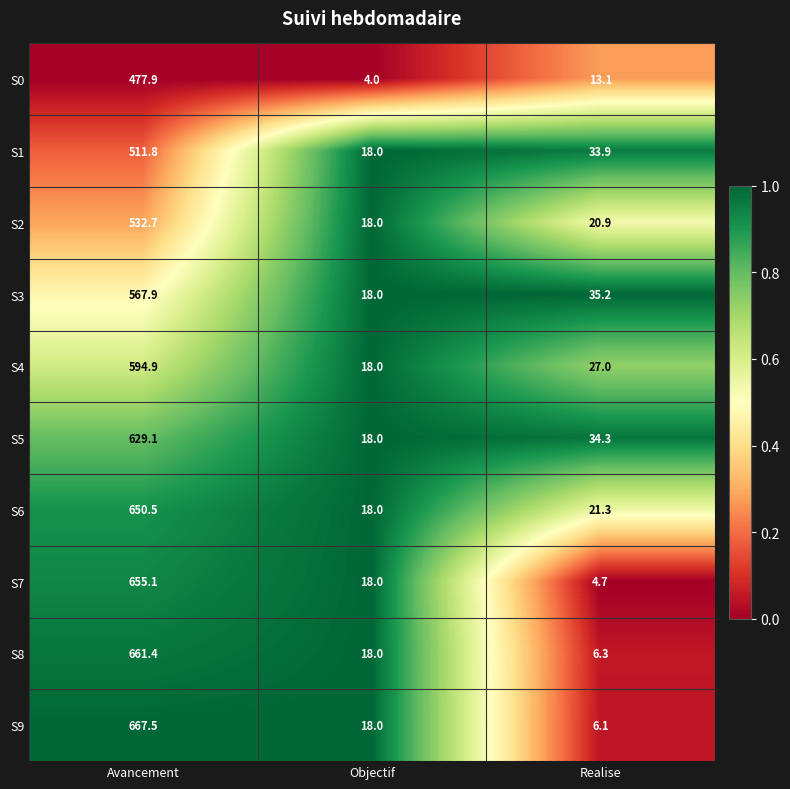

What is the approximate value of S5 at Objectif?

18.0